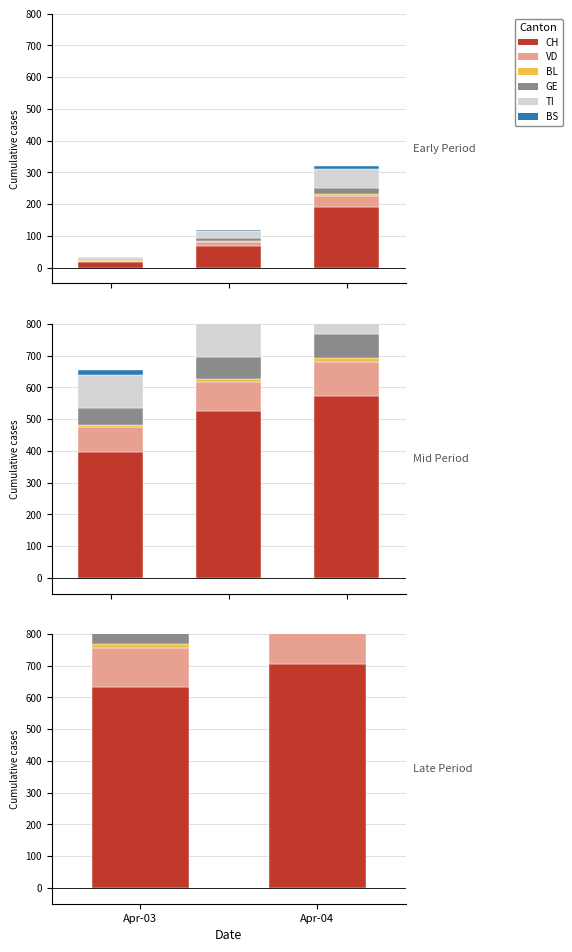

How many groups of bars are there?

3